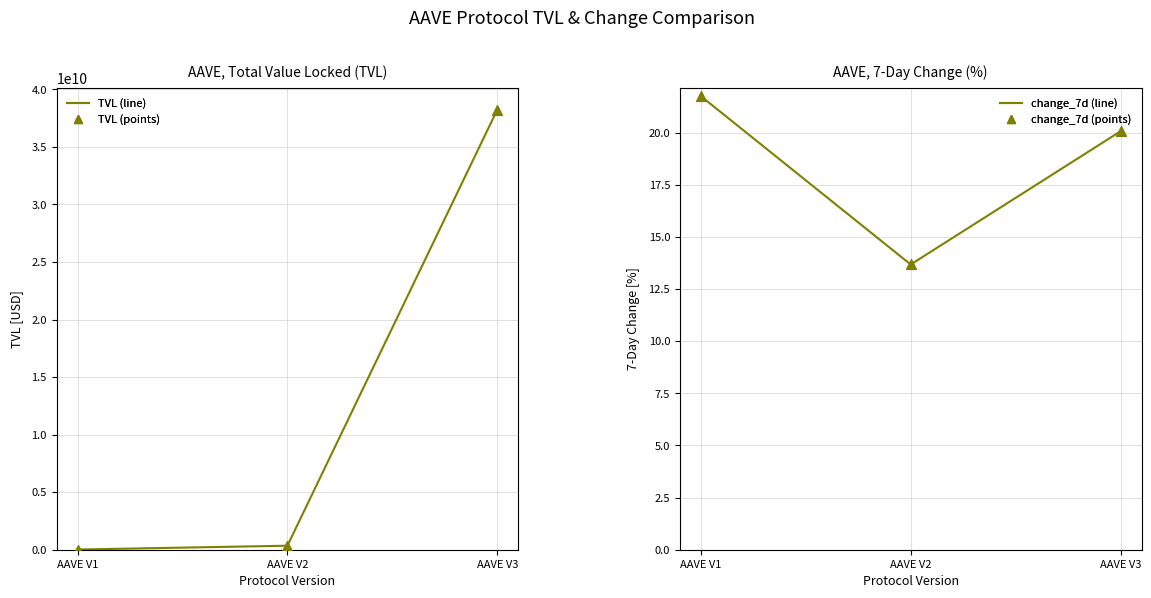

Which series has the largest Y range (max minus min)?

TVL (line)